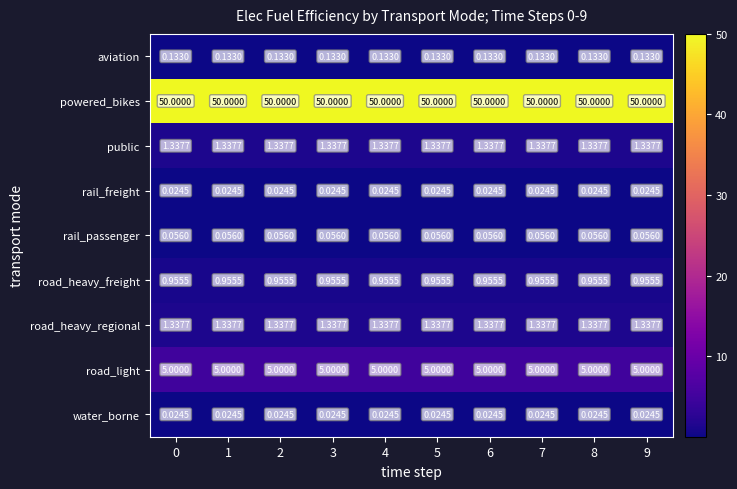

Which series has the largest total across all categories?

powered_bikes